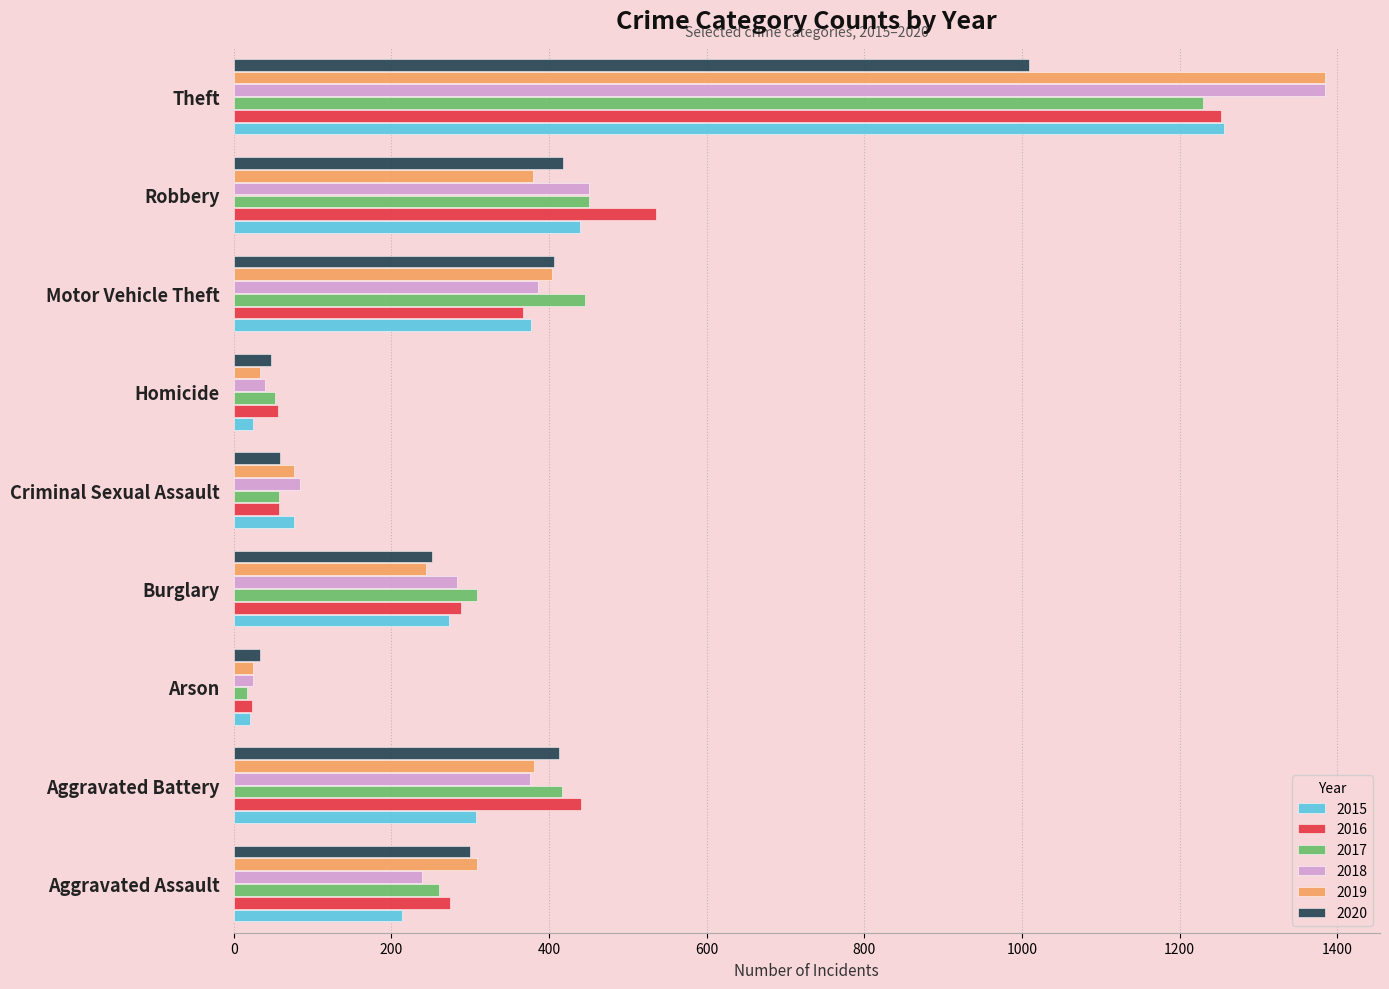

Which series has the widest spread of values?

2019